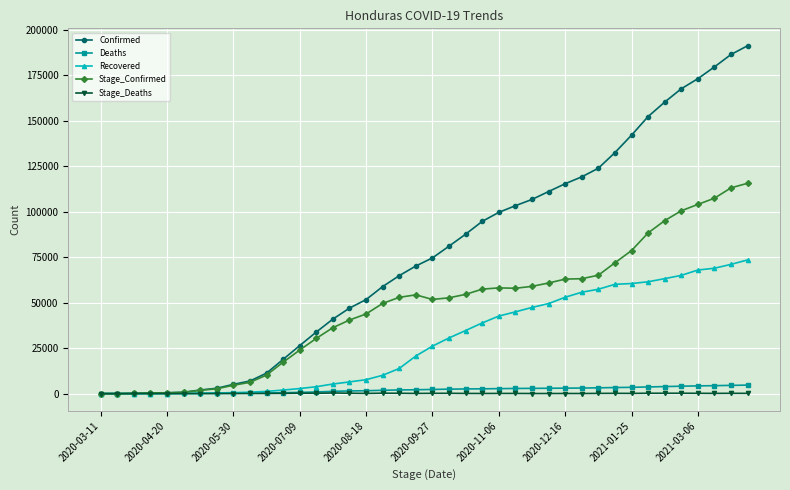

True or false: Stage_Confirmed has more than 1 points higher than both neighbors.

True